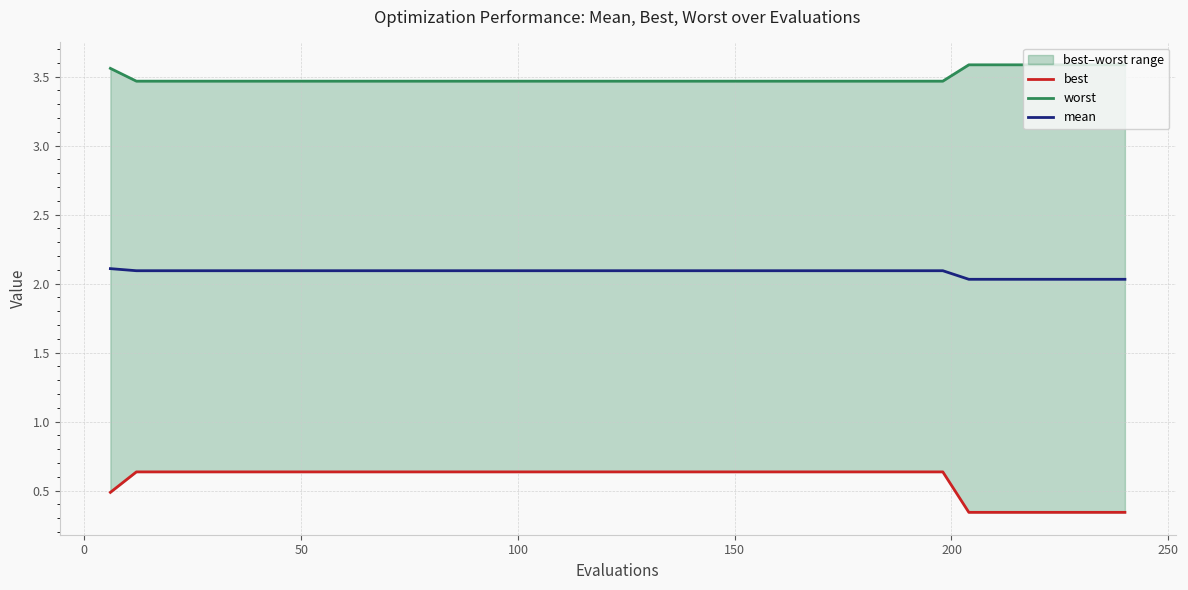

True or false: best and worst cross at least once.

False